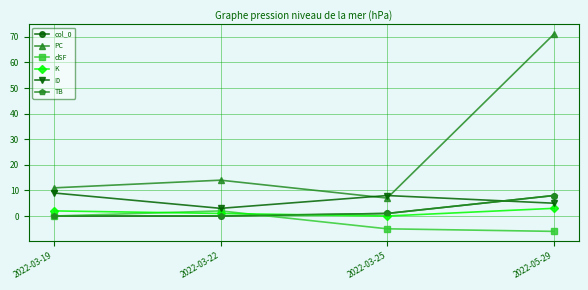

At which category is the sum across all series the highest?

2022-05-29